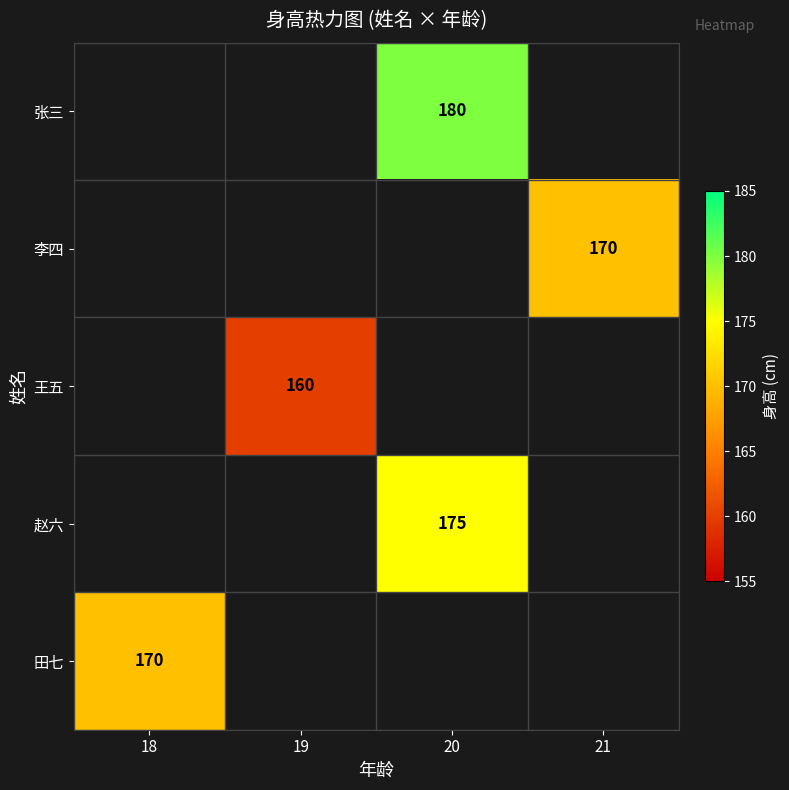

Which label corresponds to the largest value in the chart?

20